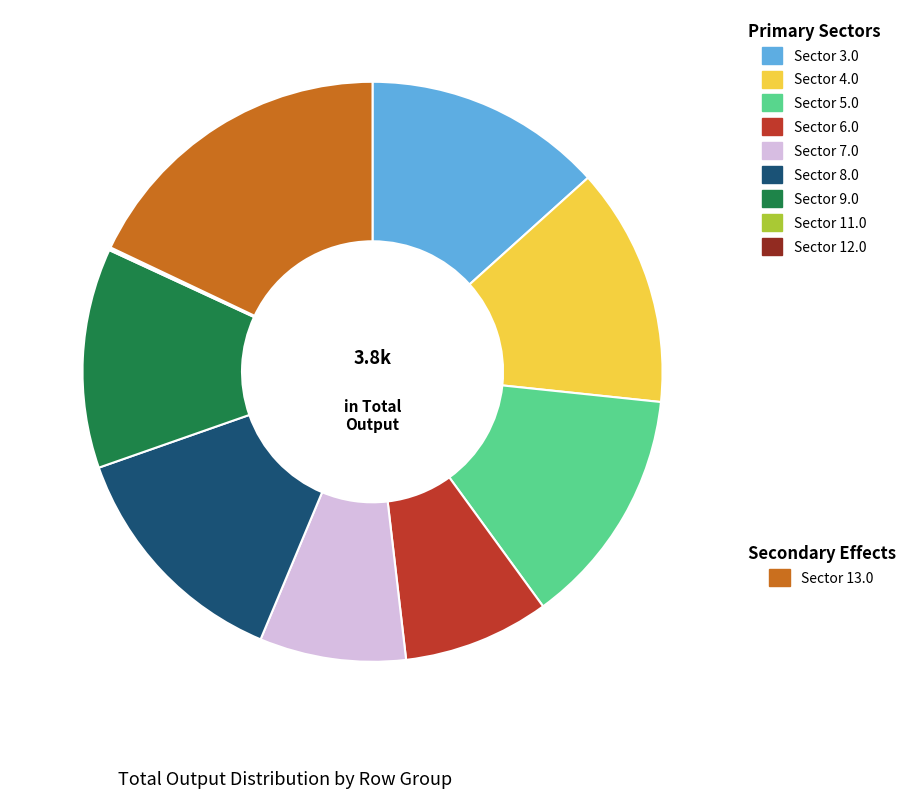

Is there a majority slice in this chart?

No